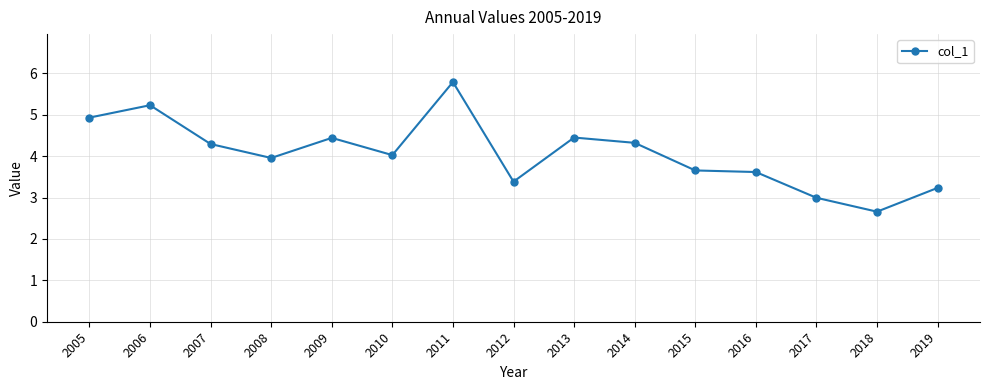

What is the average value?

4.1